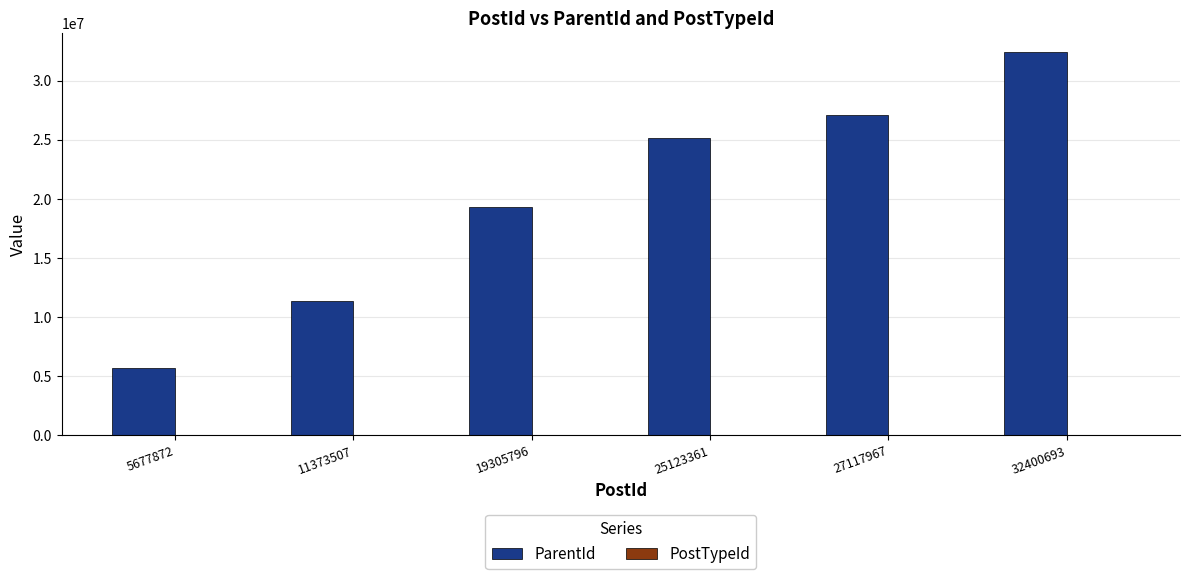

How many categories are shown in the chart?

6